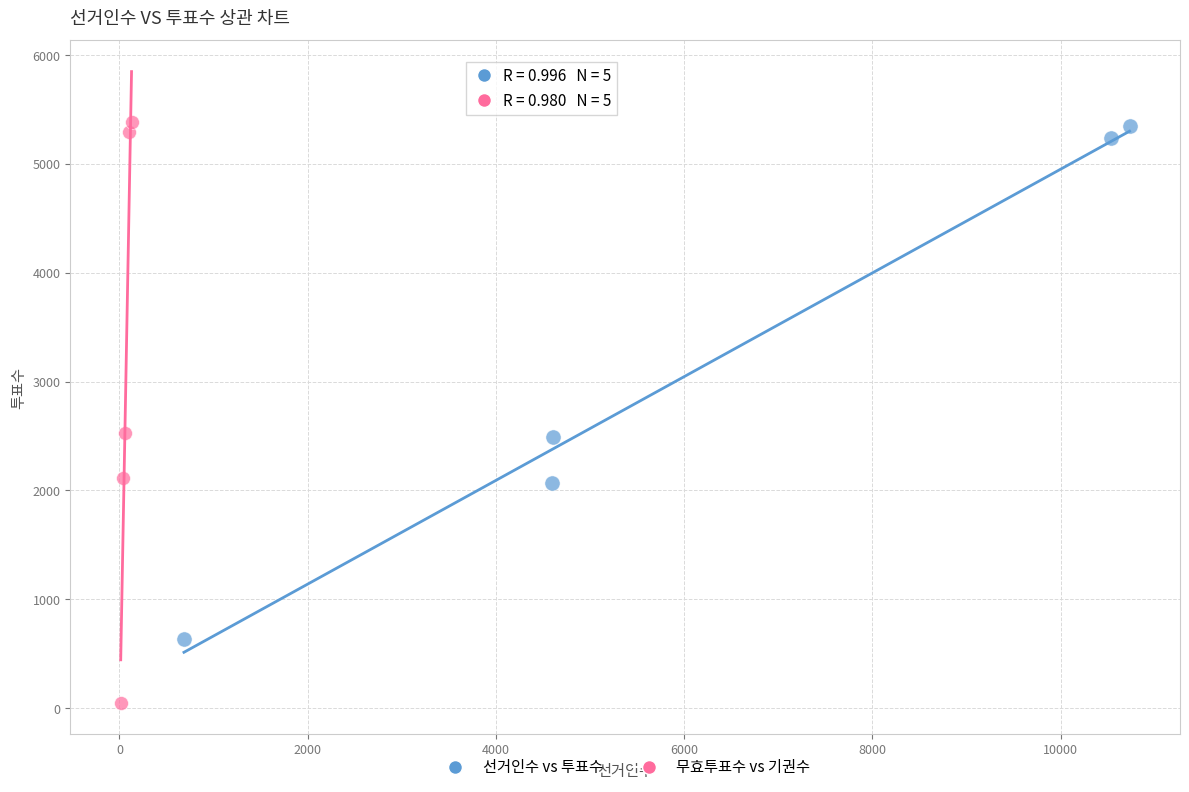

Which series has the largest Y range (max minus min)?

무효투표수 vs 기권수